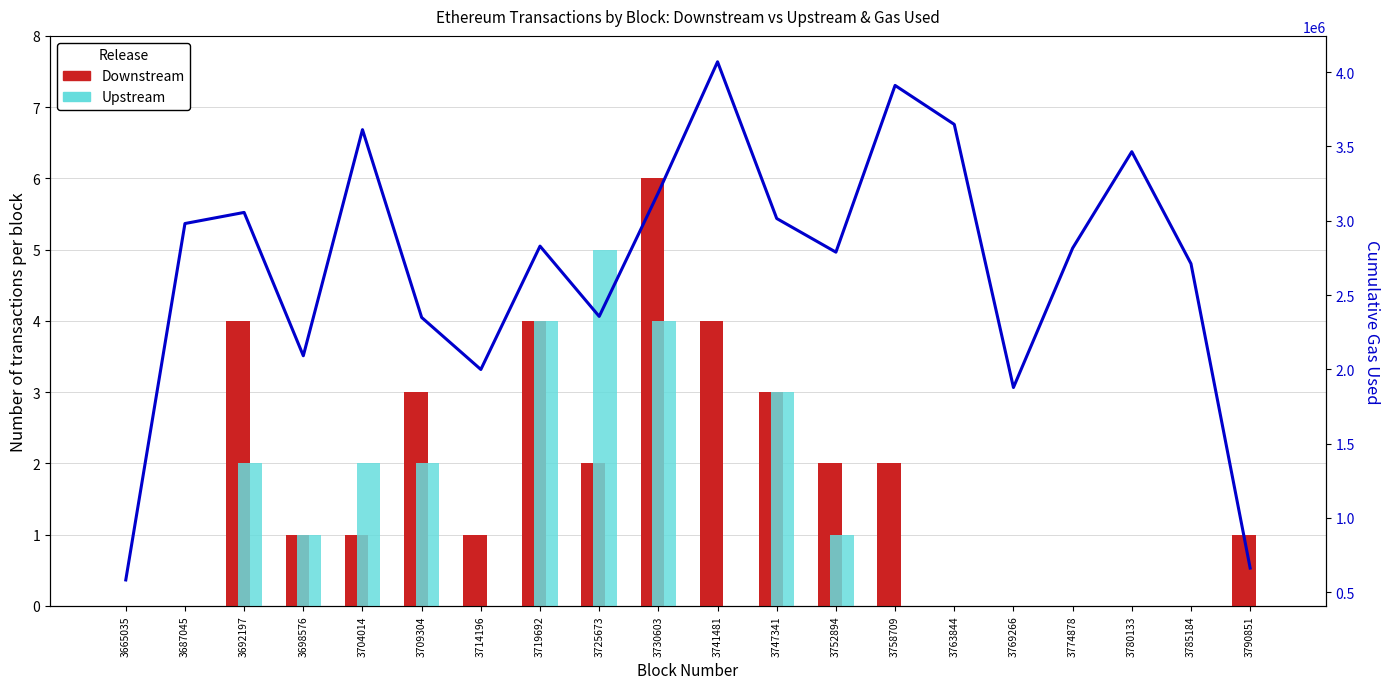

How many values in the Downstream series exceed 1?

9